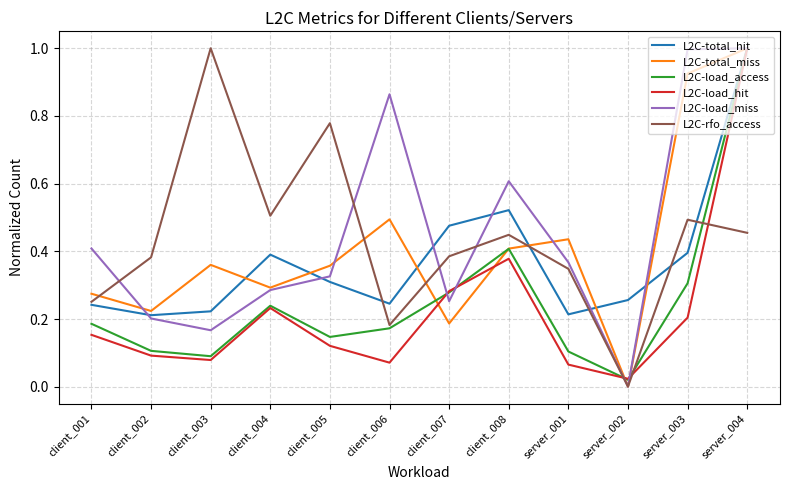

What are all the series names shown in the legend?

L2C-total_hit, L2C-total_miss, L2C-load_access, L2C-load_hit, L2C-load_miss, L2C-rfo_access